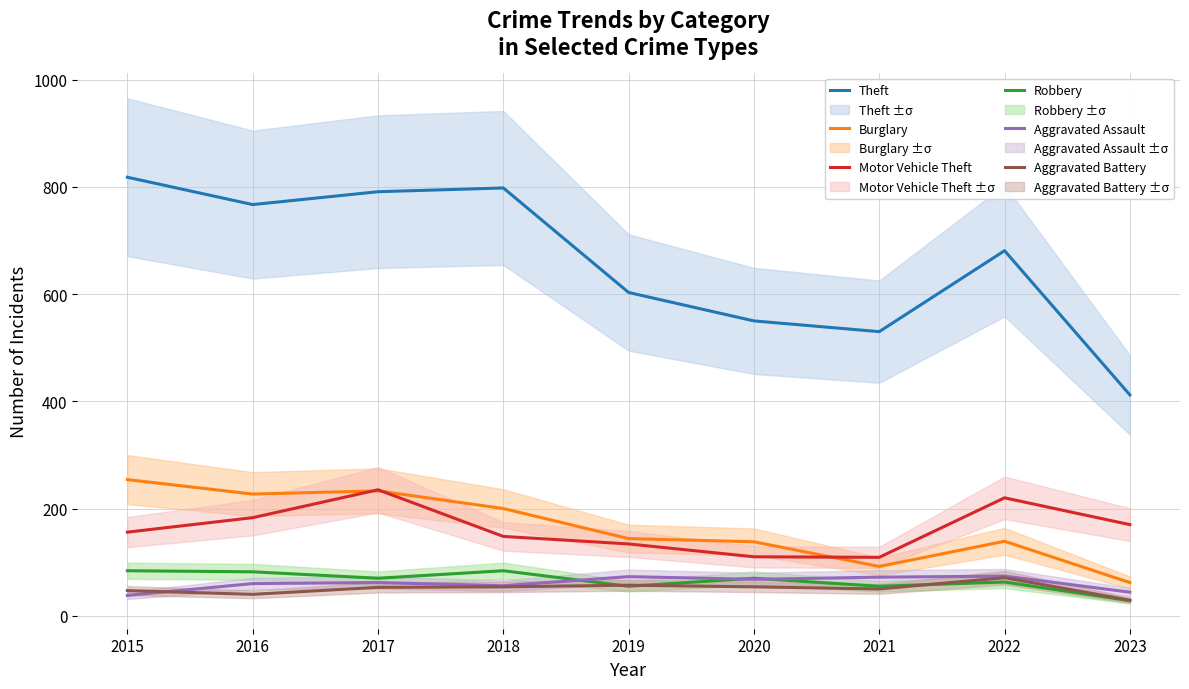

Which has a higher value, 2020 or 2023?

2020